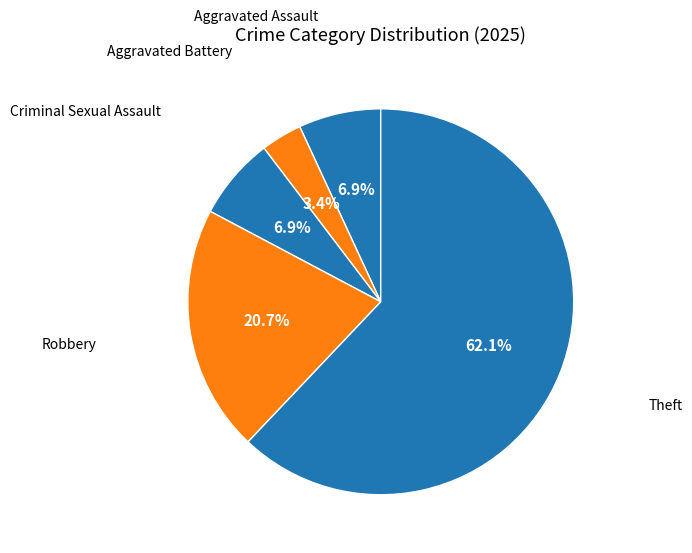

How many segments does this pie chart have?

5